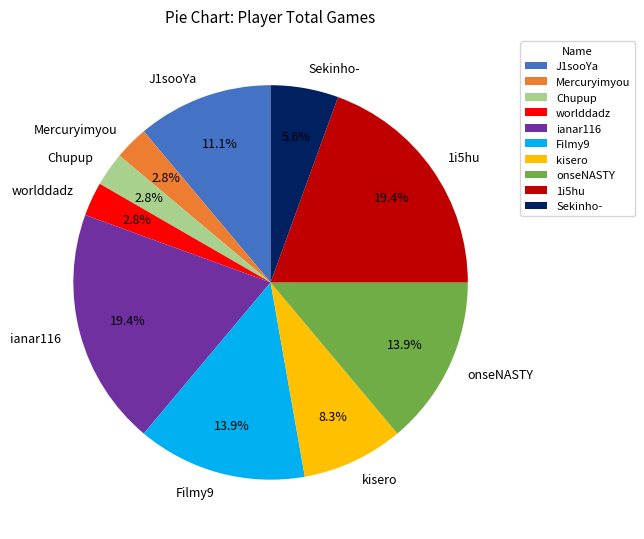

To the nearest percent, what is the combined percentage of J1sooYa and kisero?

19%